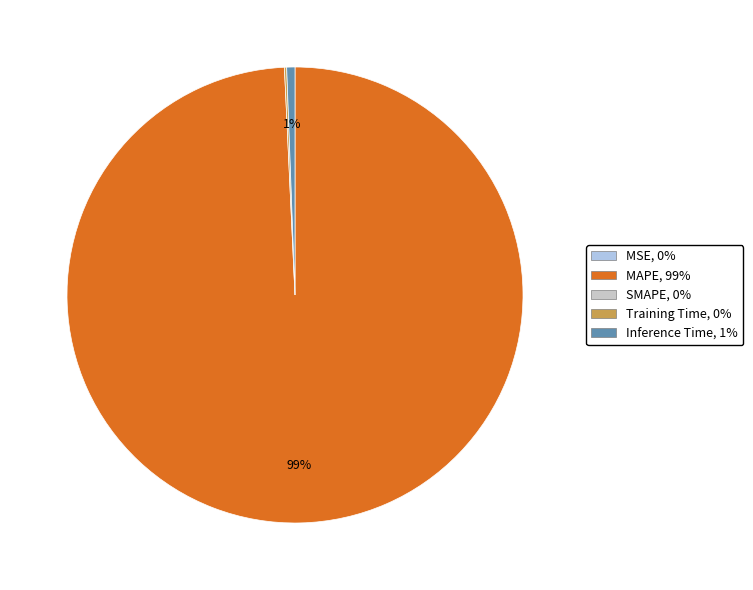

To the nearest percent, what is the average slice percentage?

25%